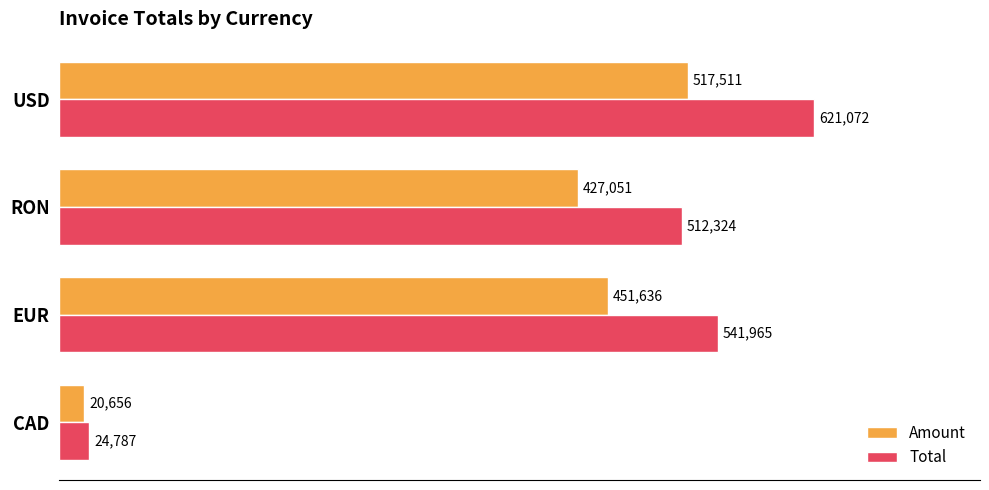

Read the Total value at RON.

512324.0